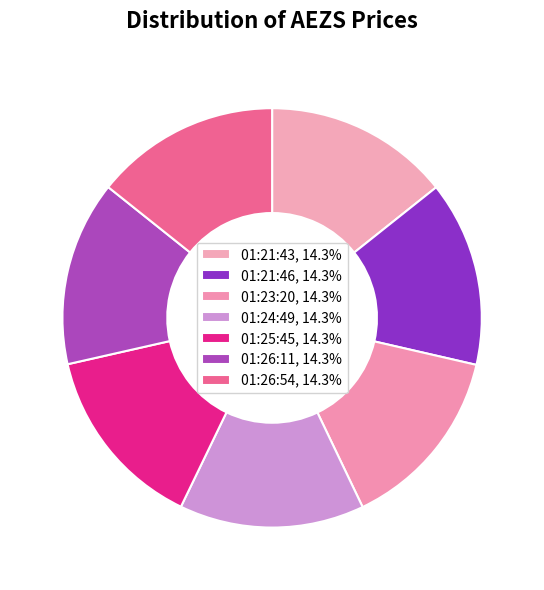

To the nearest percent, what is the combined percentage of 01:25:45 and 01:24:49?

29%